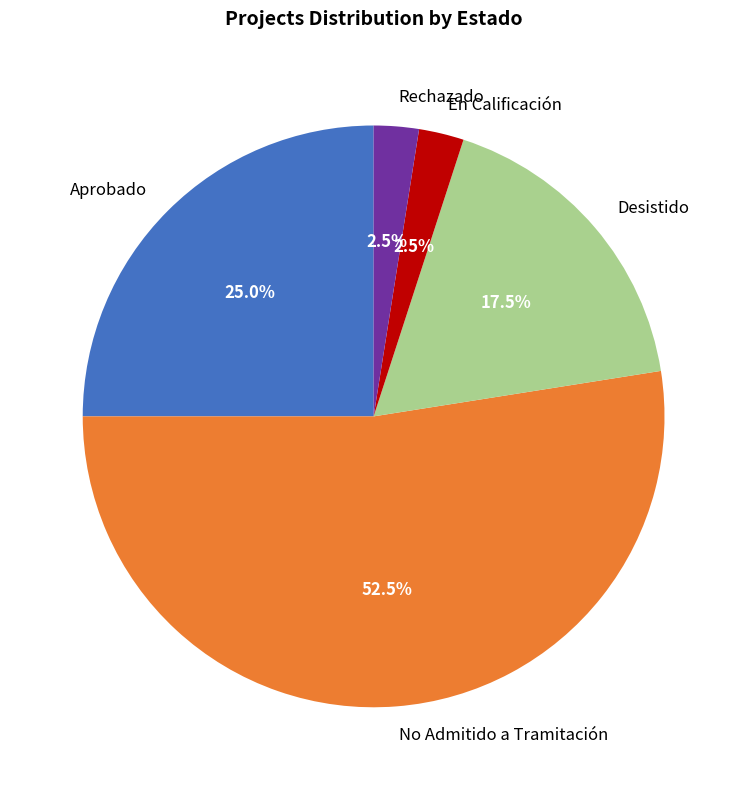

Which has a higher value, Aprobado or Rechazado?

Aprobado